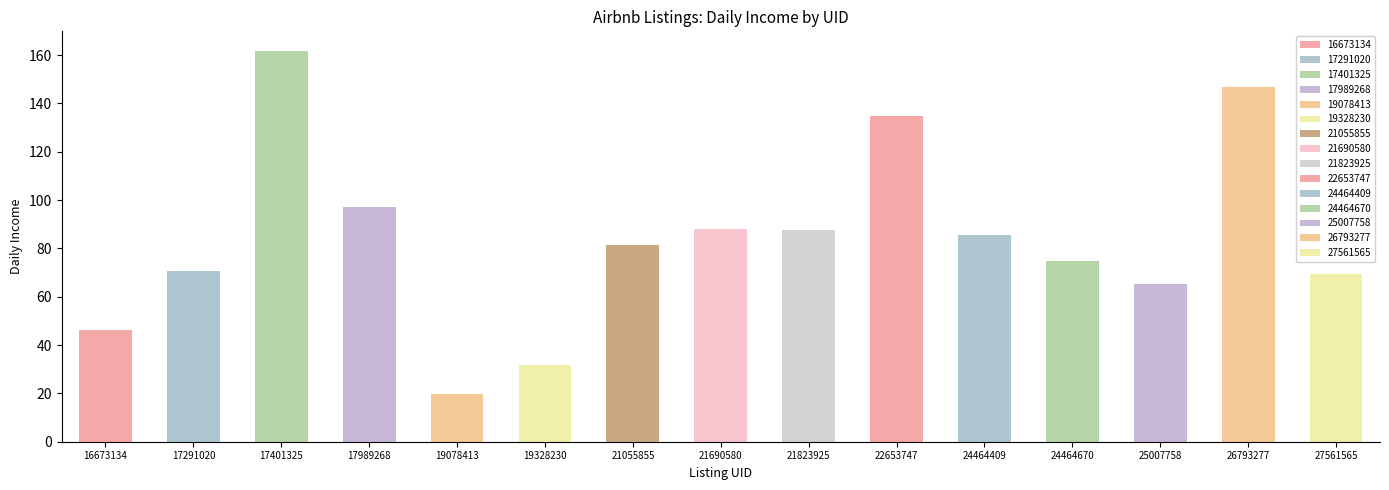

How many values exceed 81?

8